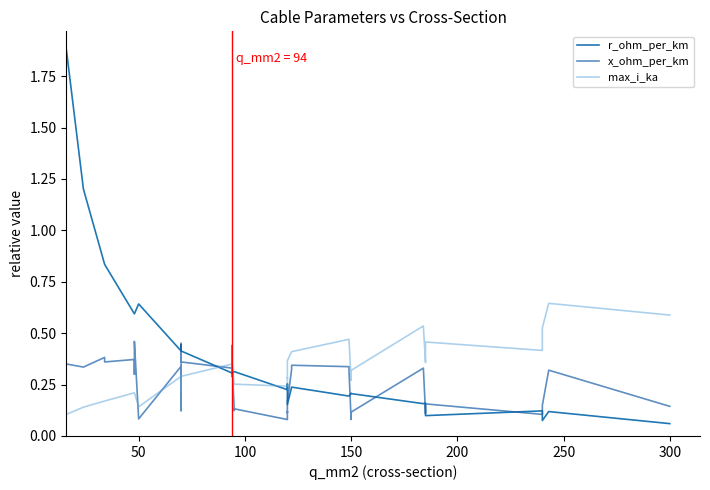

What is the value of the r_ohm_per_km point at the 1st from the left?

1.9